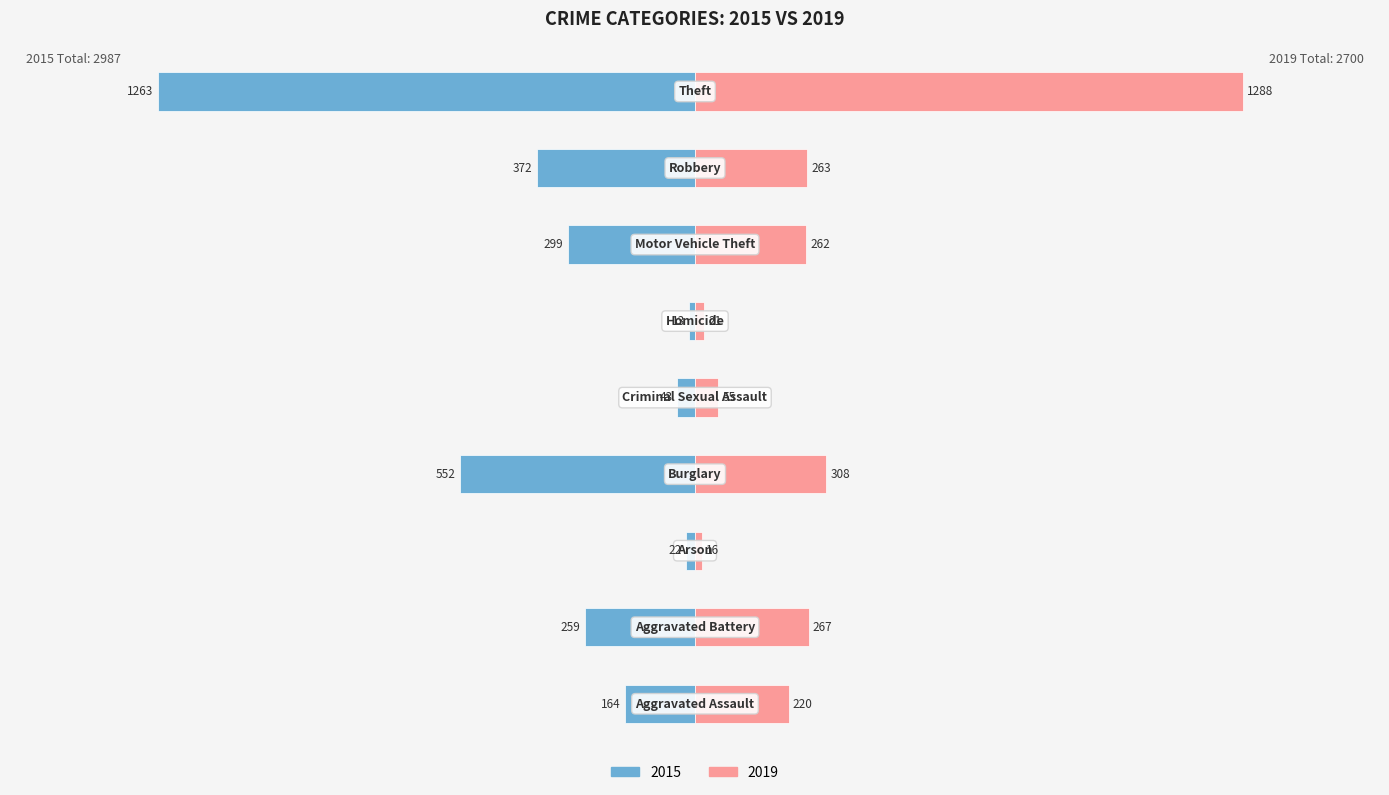

How many values in the 2015 series exceed -259?

4